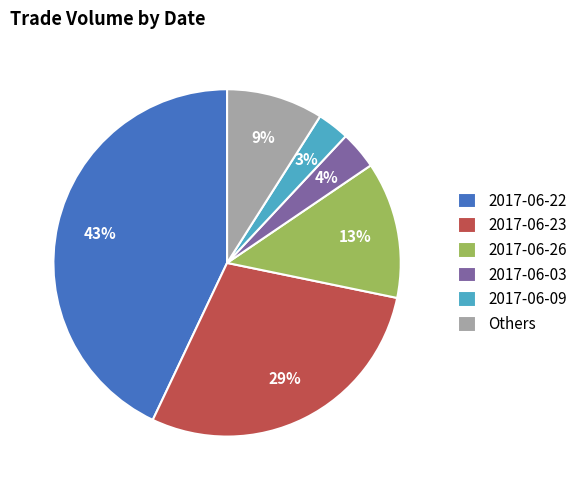

How many slices are in this pie chart?

6